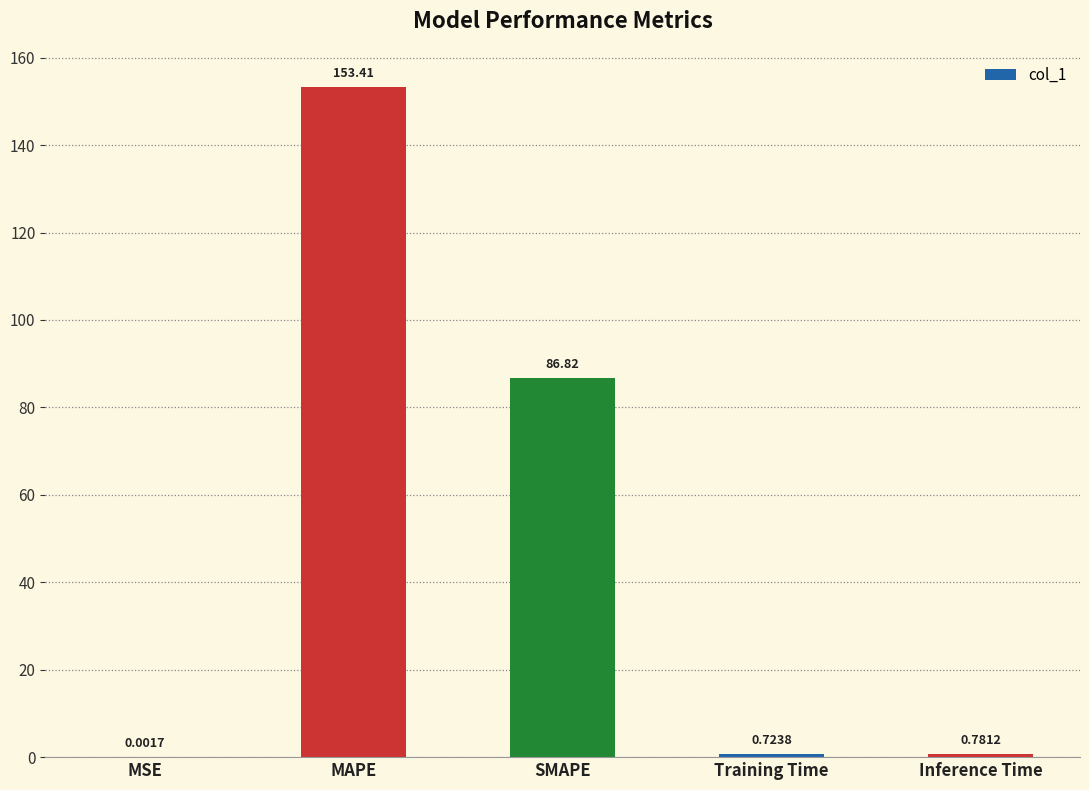

Which has a higher value, Training Time or Inference Time?

Inference Time